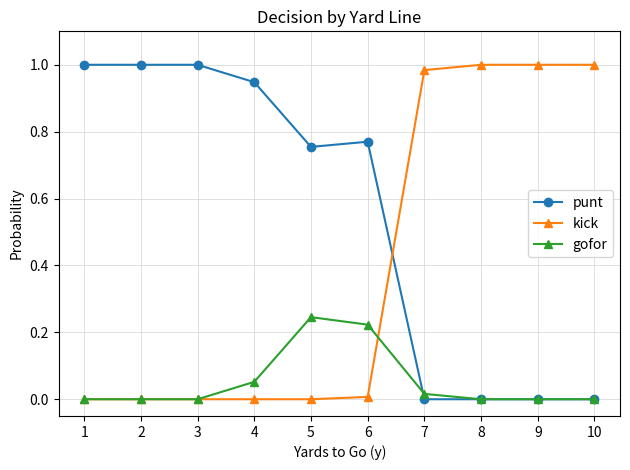

Which series has the largest total across all categories?

punt